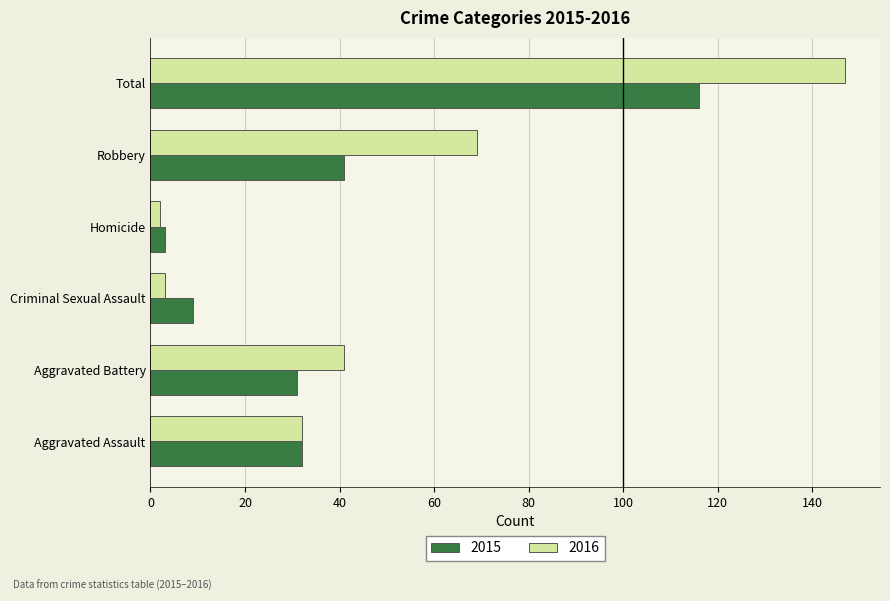

Which category has the highest value in the 2016 series?

Total